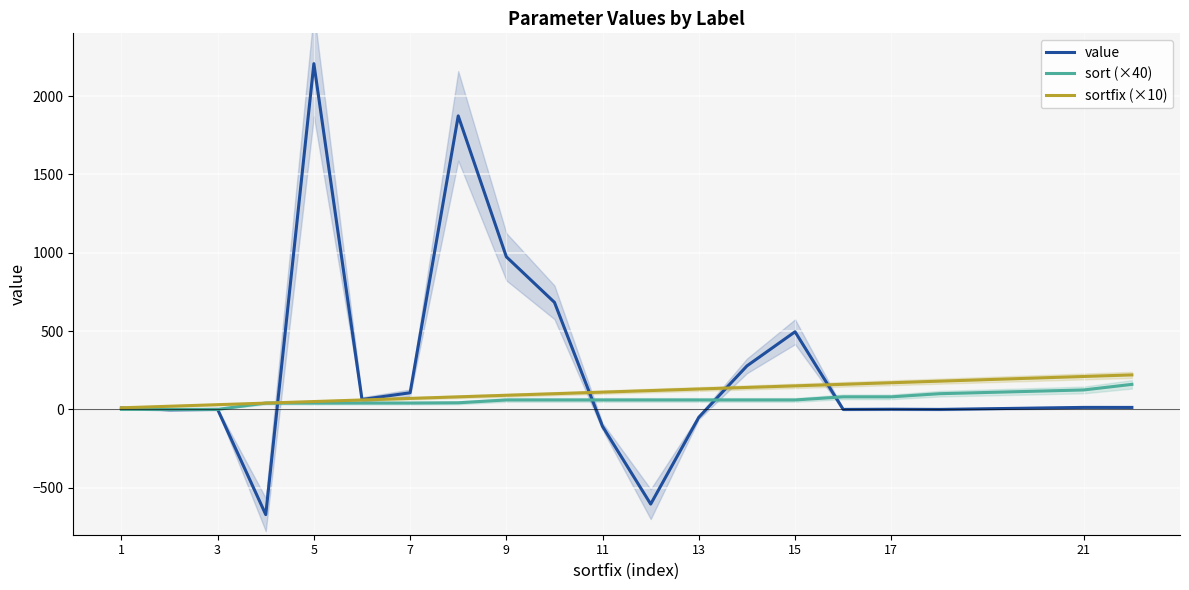

What is the difference between the sort (×40) values at 9 and 7?

19.6